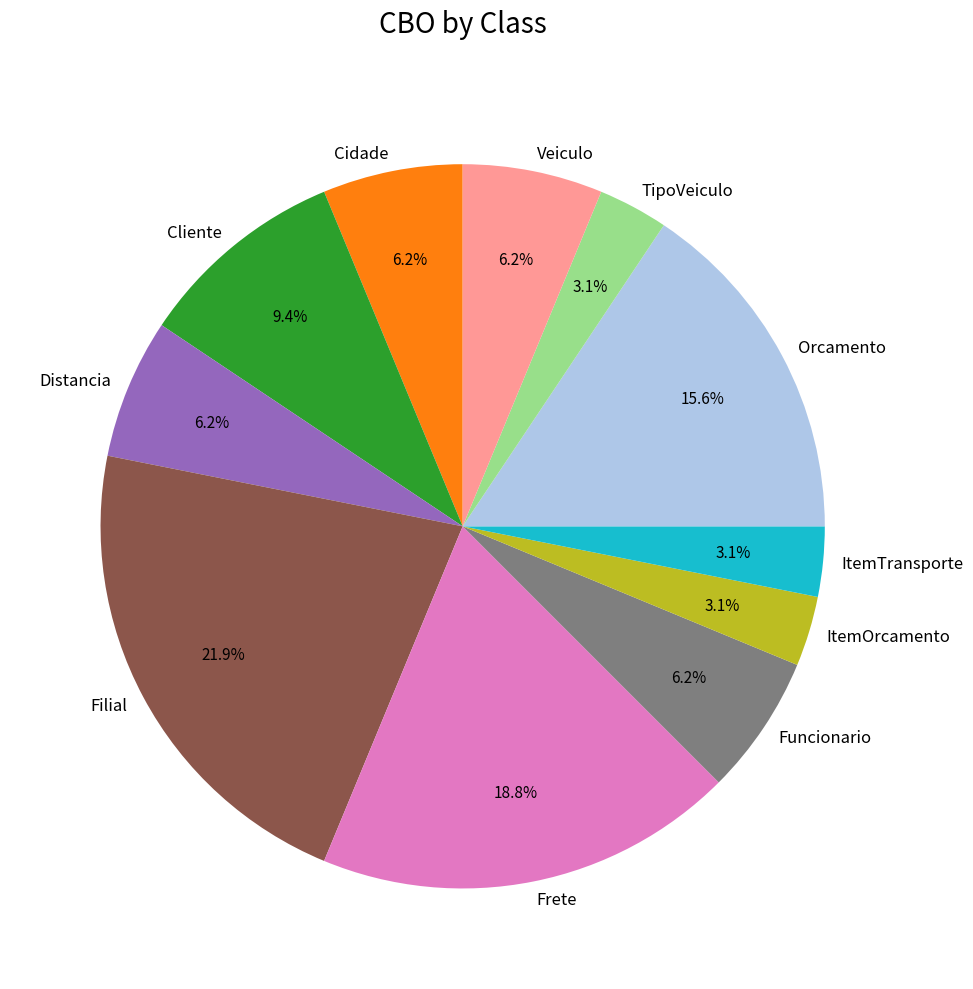

To the nearest percent, what portion does Distancia represent?

6%